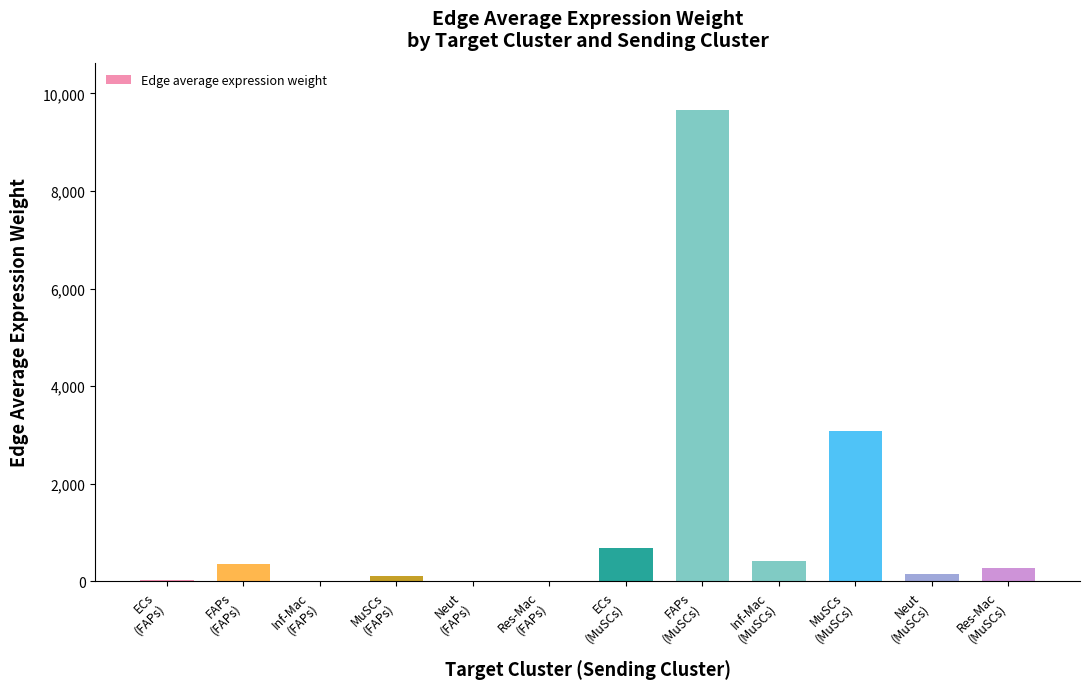

What is the greatest value displayed?

9661.8